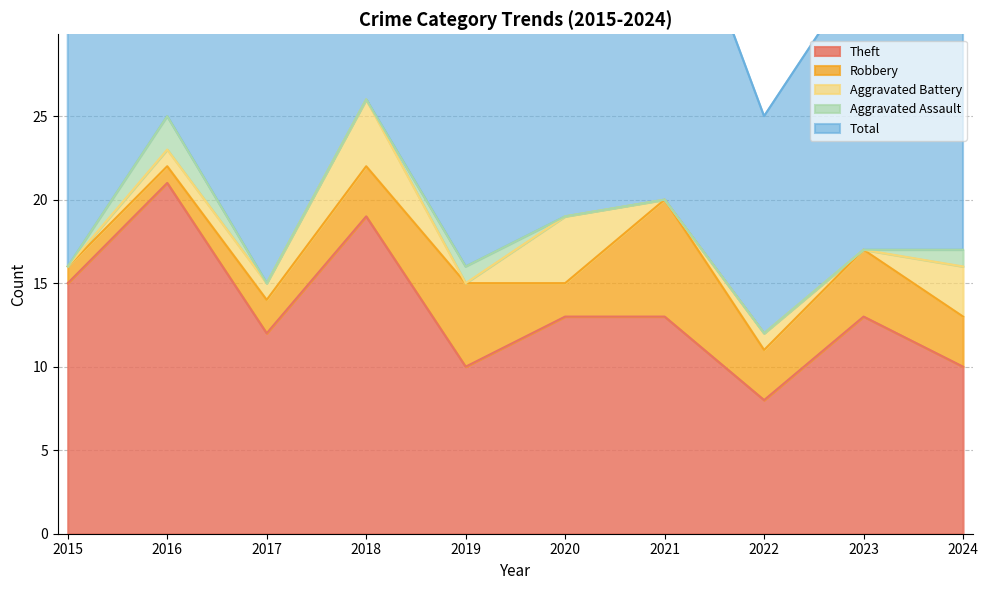

At which label is Theft closest to 14?

2015